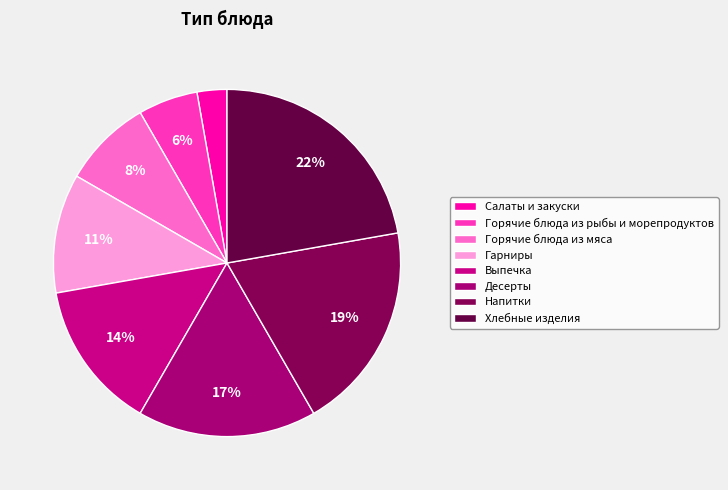

Rank the categories by value from lowest to highest.

Салаты и закуски, Горячие блюда из рыбы и морепродуктов, Горячие блюда из мяса, Гарниры, Выпечка, Десерты, Напитки, Хлебные изделия